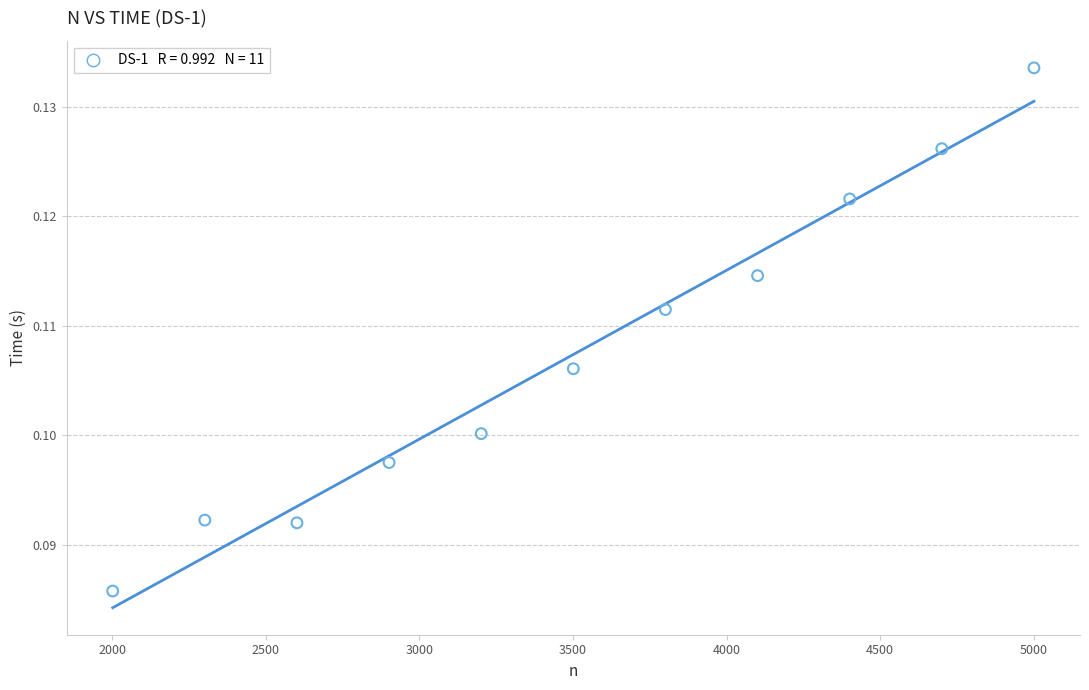

What is the range of X values (max minus min)?

3000.0